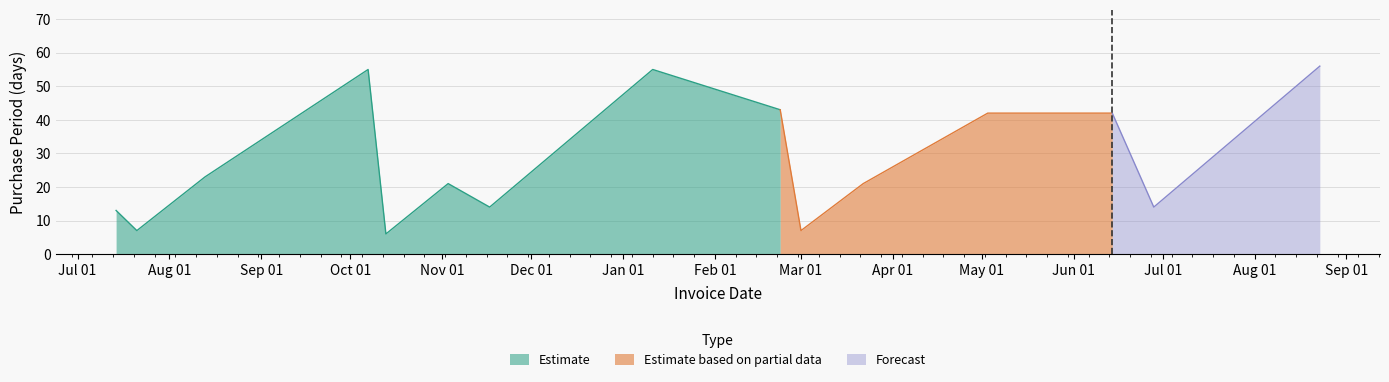

Which category has the highest value across all series?

2016-08-23